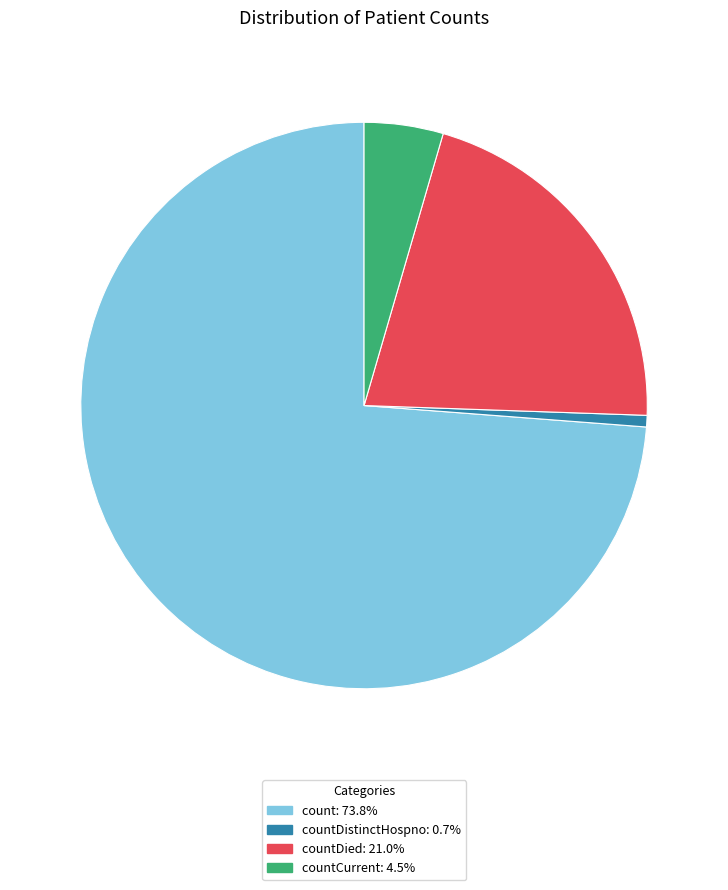

Is there a majority slice in this chart?

Yes